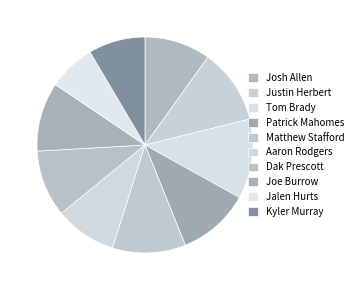

How many segments does this pie chart have?

10